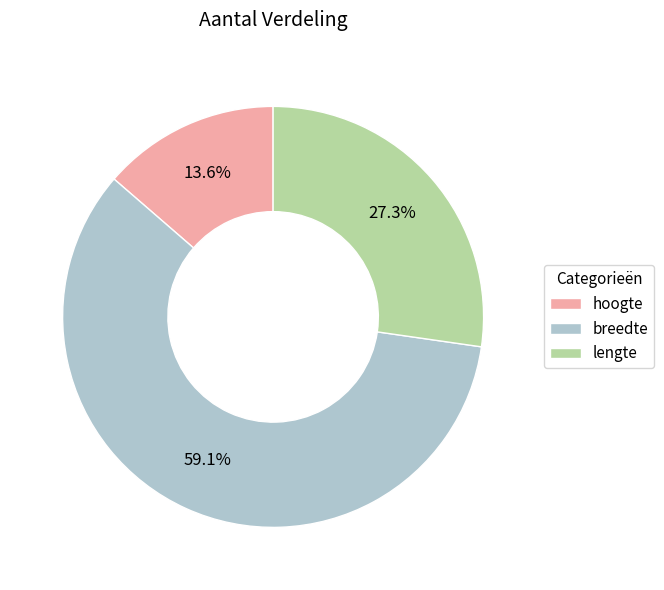

Count the number of slices in the pie.

3